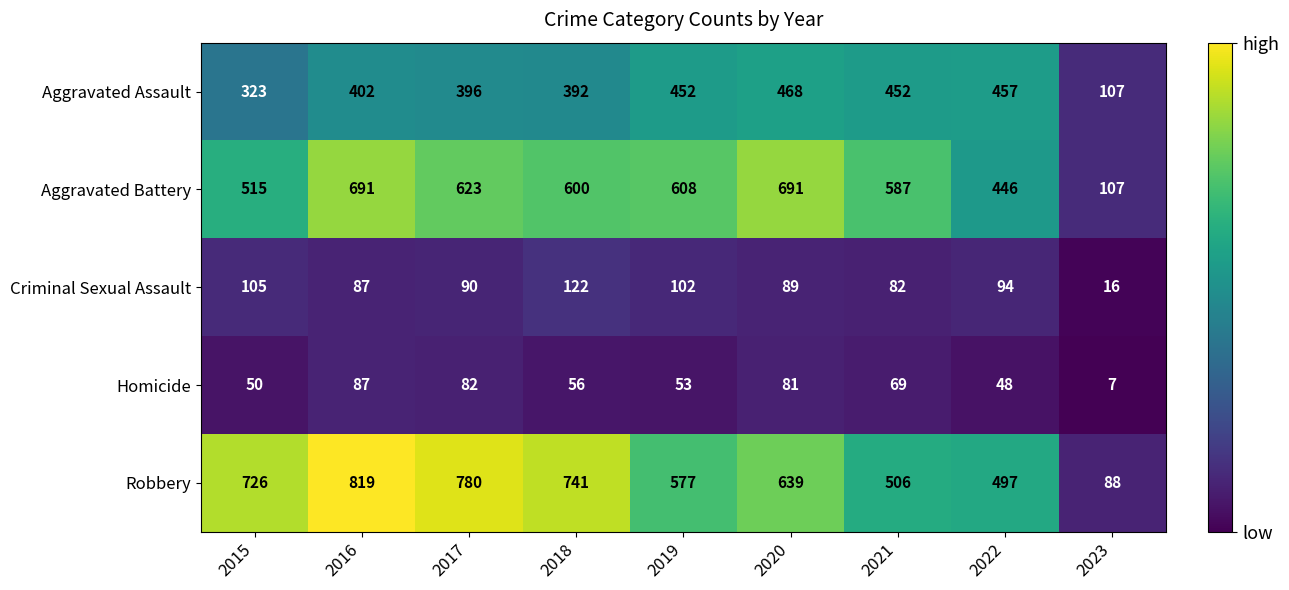

What is the difference between the Aggravated Assault values at 2016 and 2018?

10